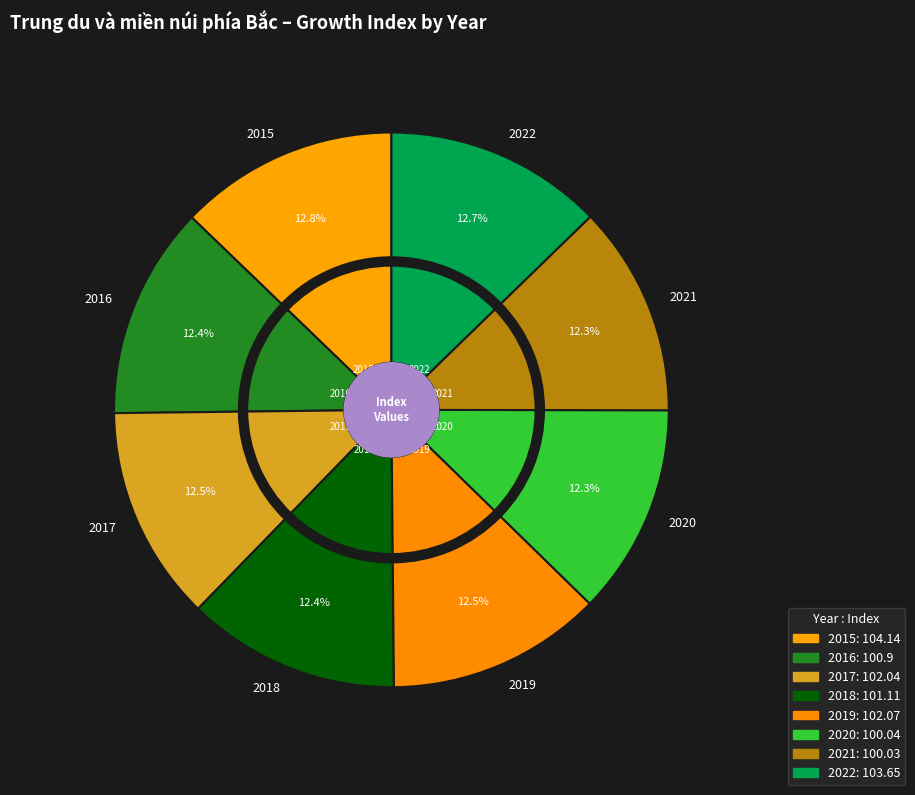

To the nearest percent, what is the average slice percentage?

12%